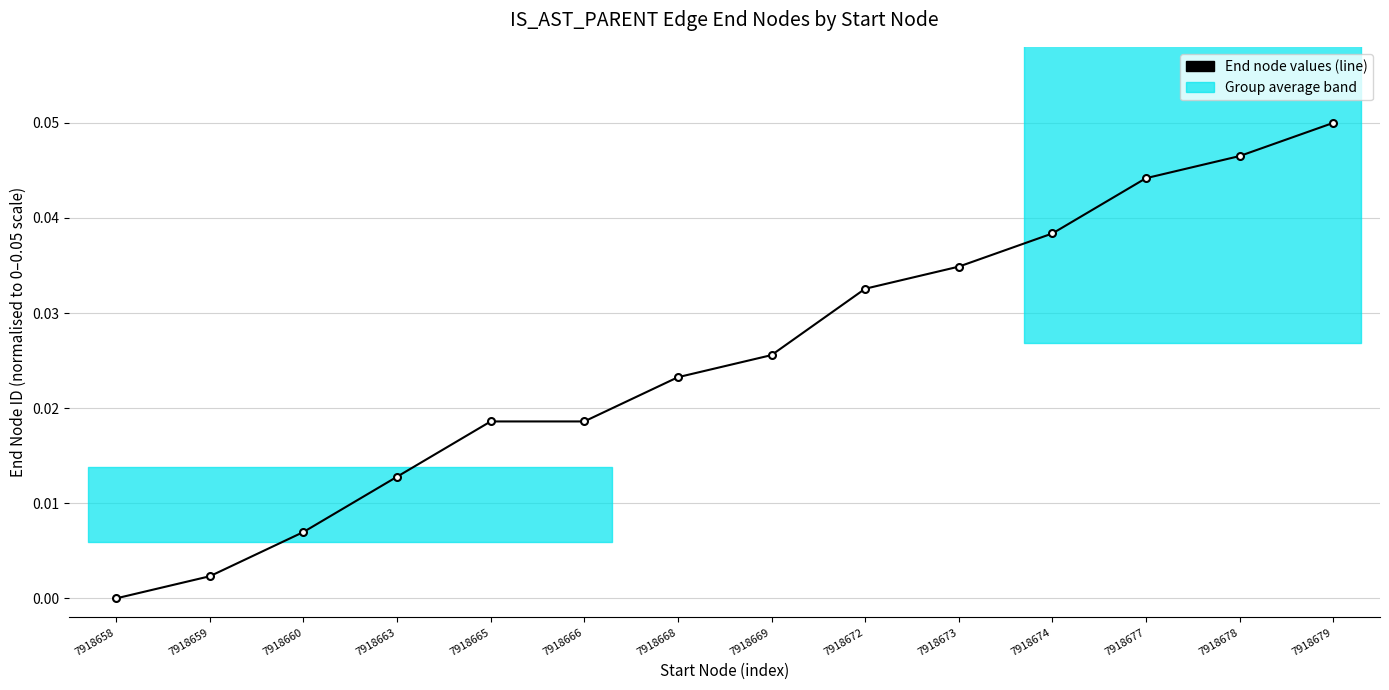

How many values exceed 0?

13